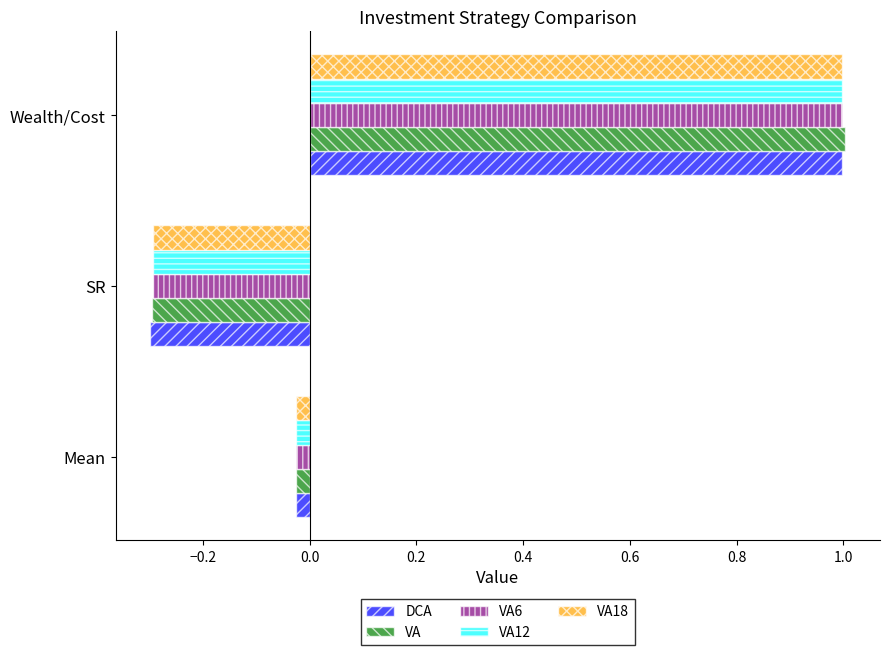

What is the sum of all DCA values?

0.7